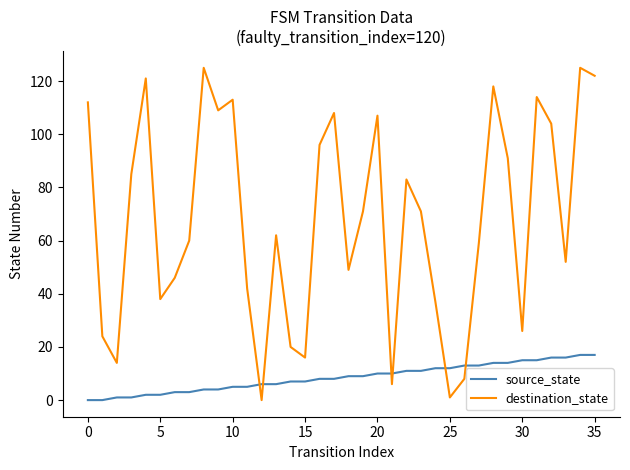

In destination_state, how many points are higher than both neighbors (excluding endpoints)?

10